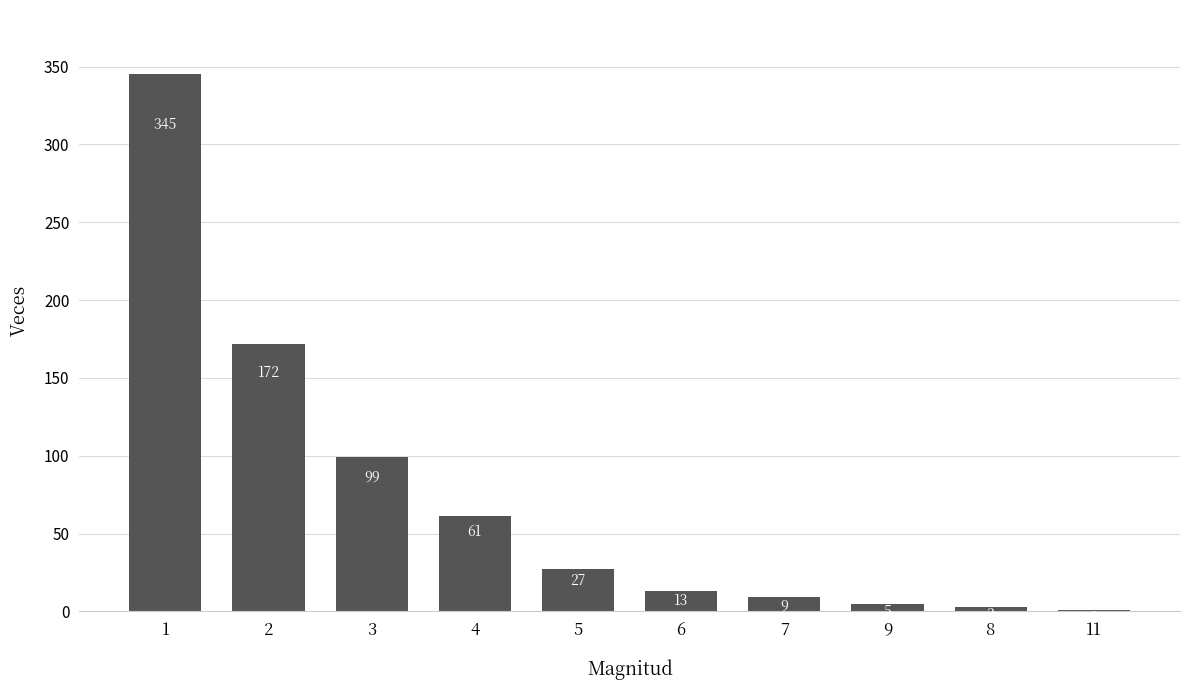

What is the greatest value displayed?

345